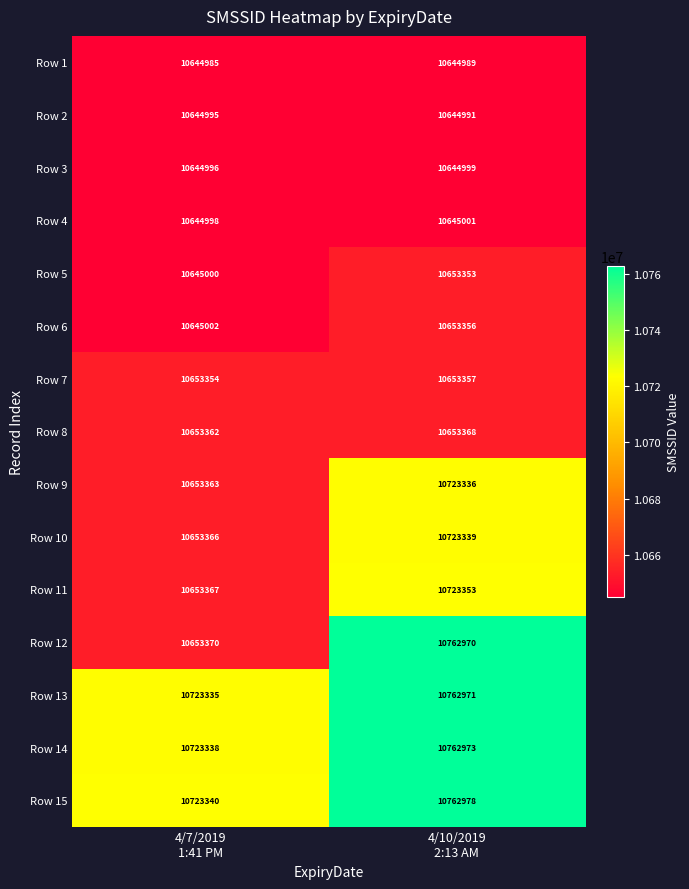

Rank the series at 4/7/2019
1:41 PM from highest to lowest value.

Row 15, Row 14, Row 13, Row 12, Row 11, Row 10, Row 9, Row 8, Row 7, Row 6, Row 5, Row 4, Row 3, Row 2, Row 1